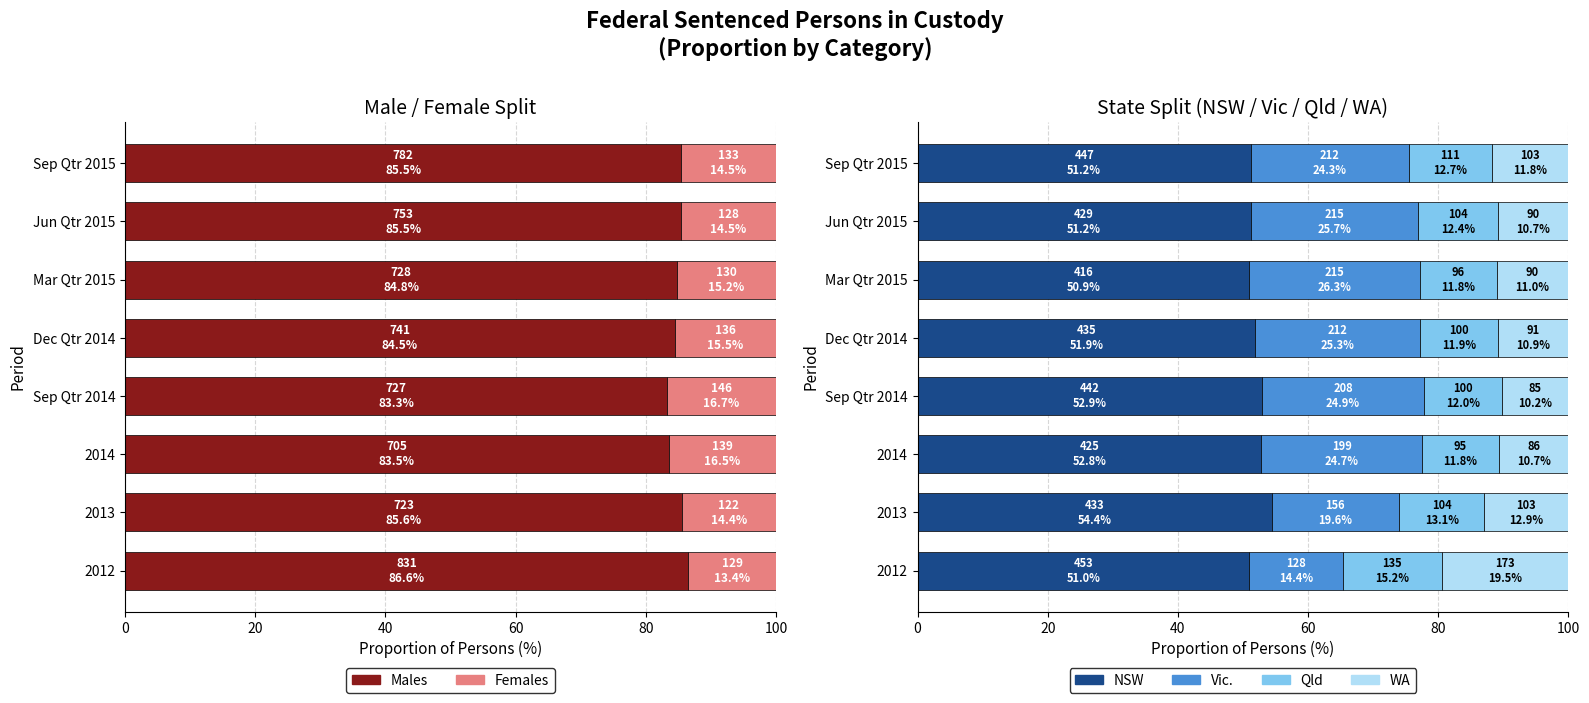

True or false: Vic. has a value of 14.4 at 0.

True